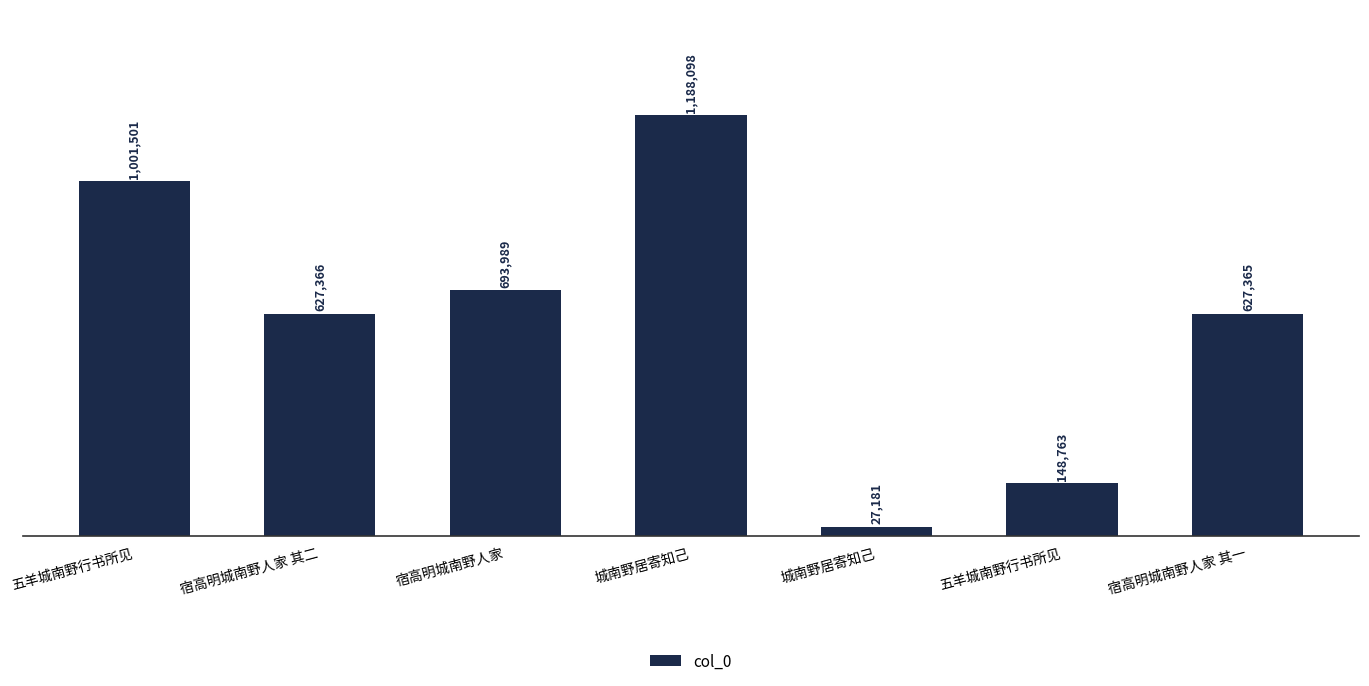

What is the label of the 4th bar from the right?

城南野居寄知己